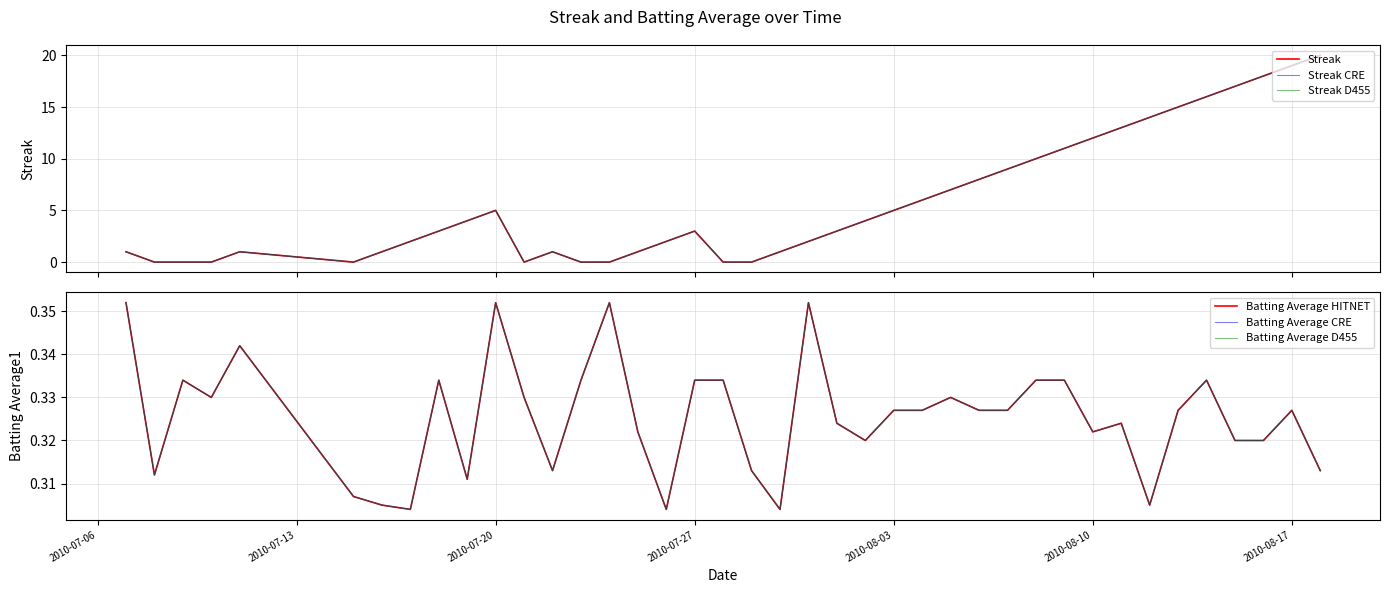

How many categories are shown in the chart?

40